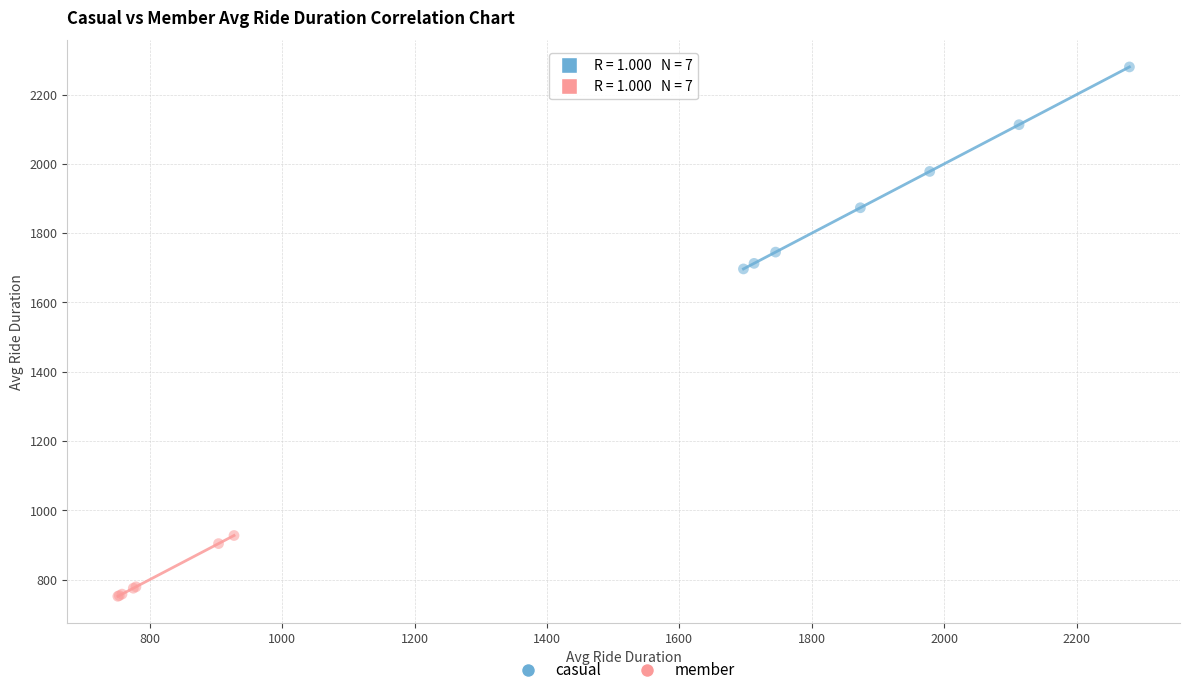

Which series contains the lowest Y value?

member